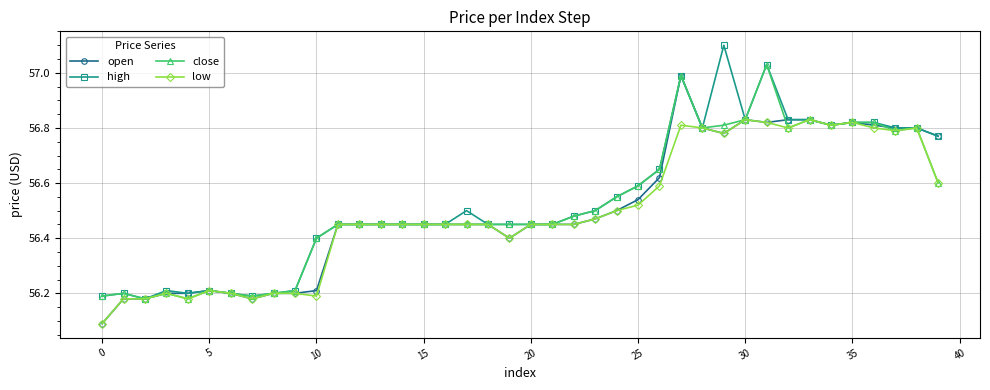

What is the minimum value for open?

56.1